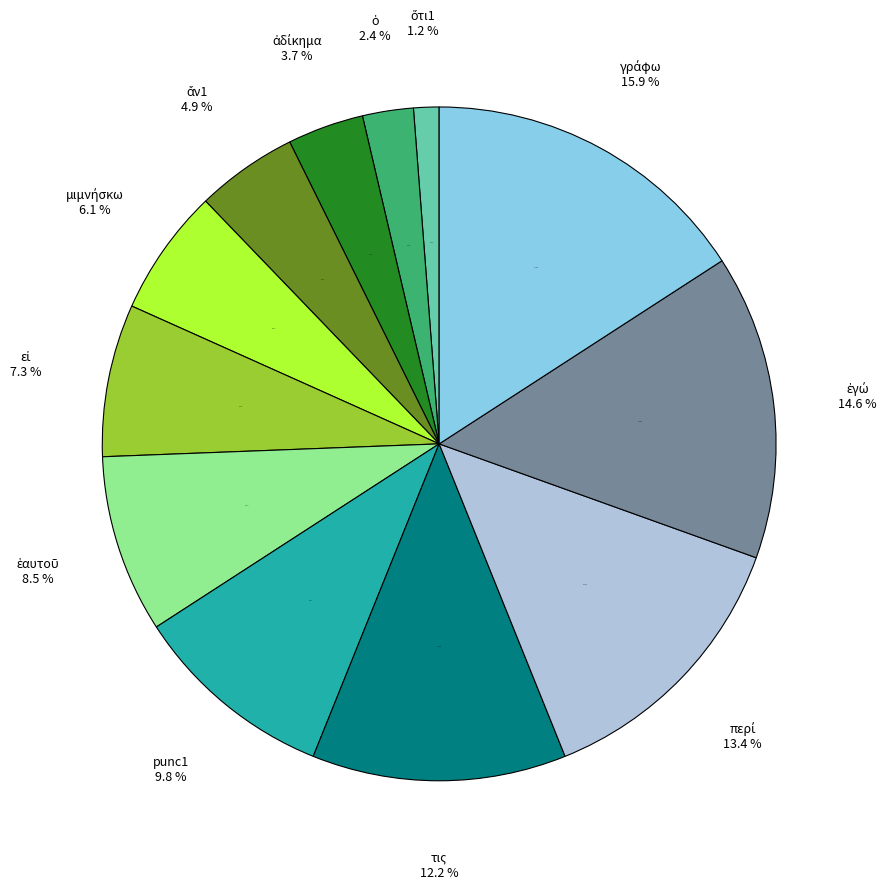

Combined, what portion of the pie is punc1 and ἑαυτοῦ?

18.3%